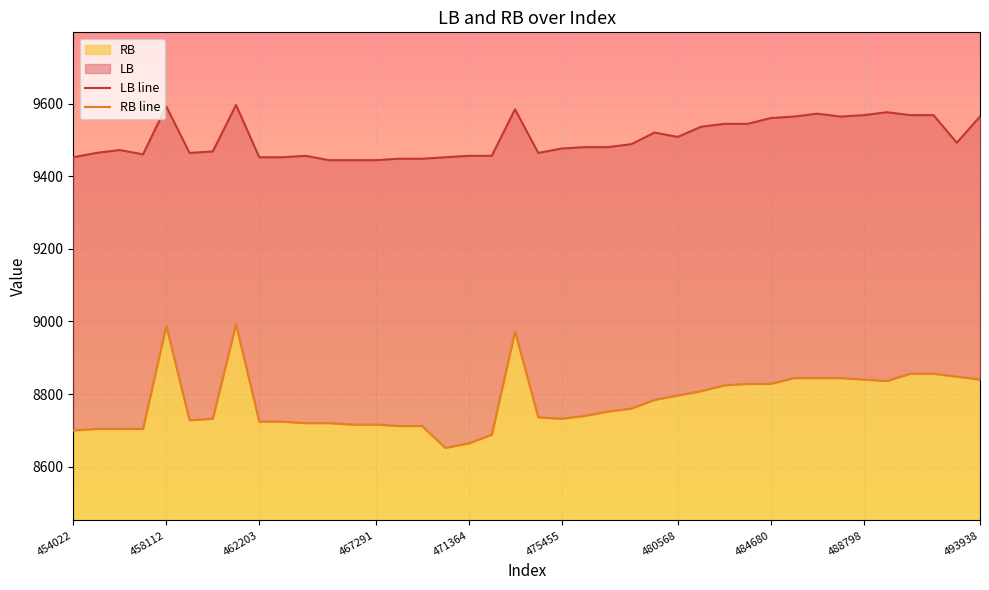

What is the highest value of the RB series?

8992